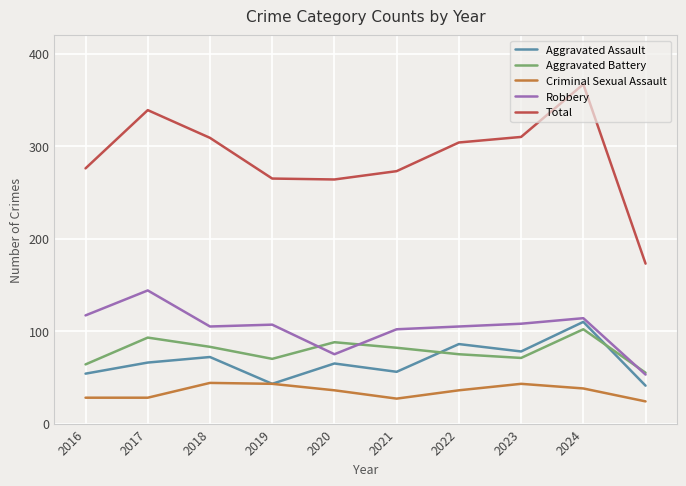

What is the difference between the second highest and minimum values in the Aggravated Battery series?

38